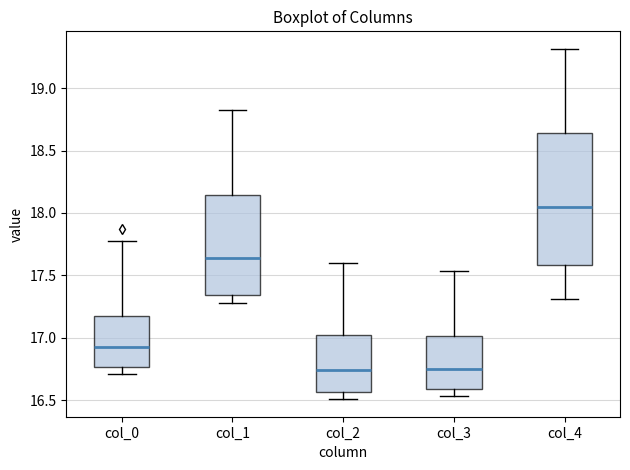

Comparing the boxes themselves (not the whiskers), which one is the tallest?

col_4